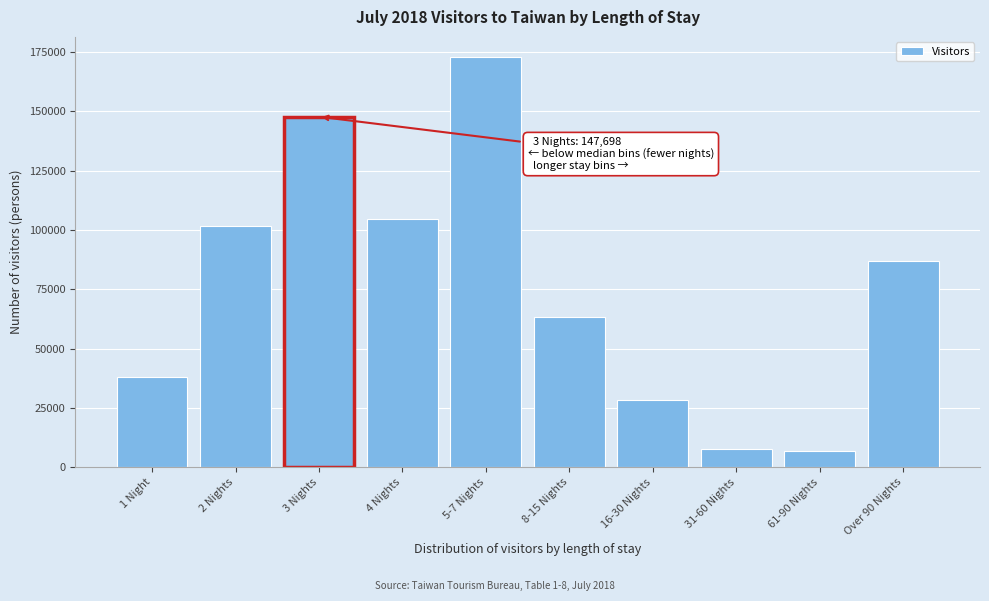

What is the difference between the maximum and minimum values?

165763